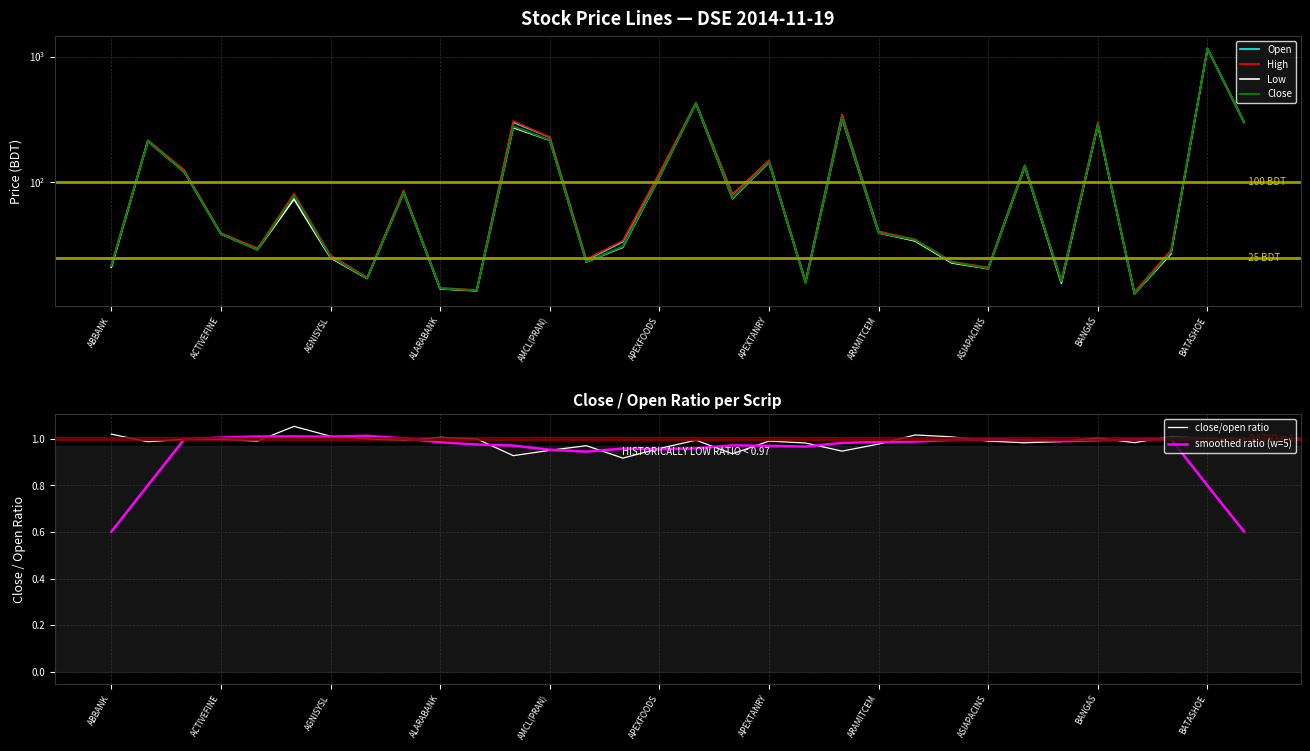

What is the difference between the highest and lowest values at AMCL(PRAN)?

28.9